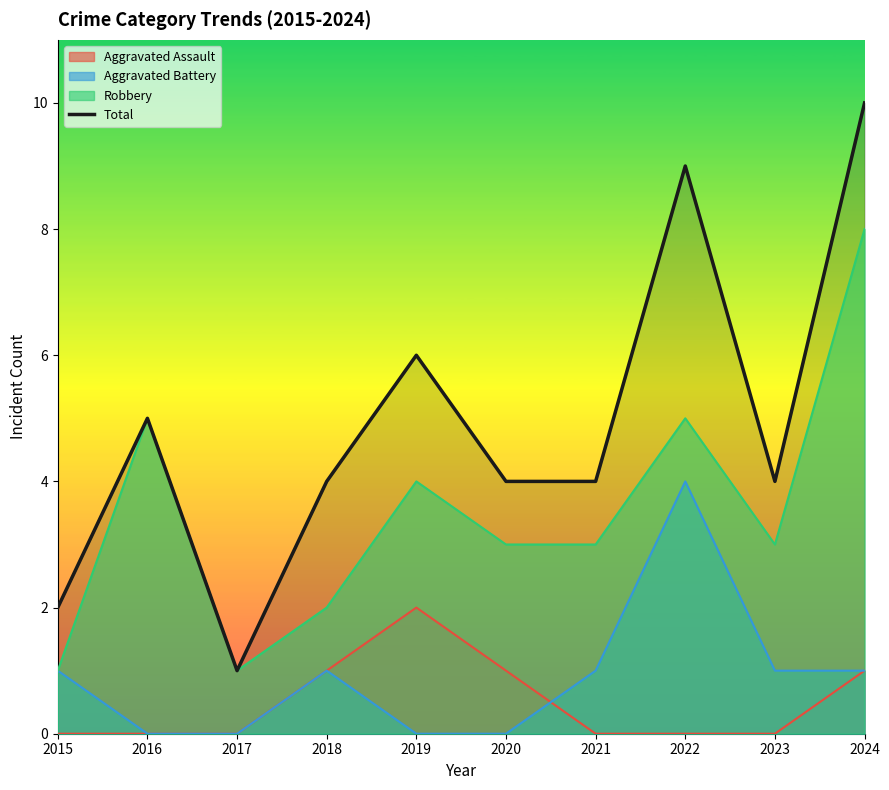

Count the number of values greater than 4.

4